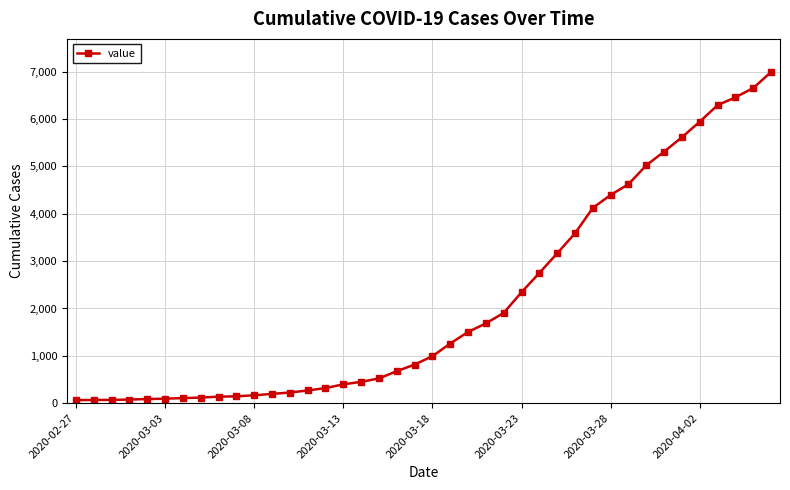

What is the sum of all values?

85643